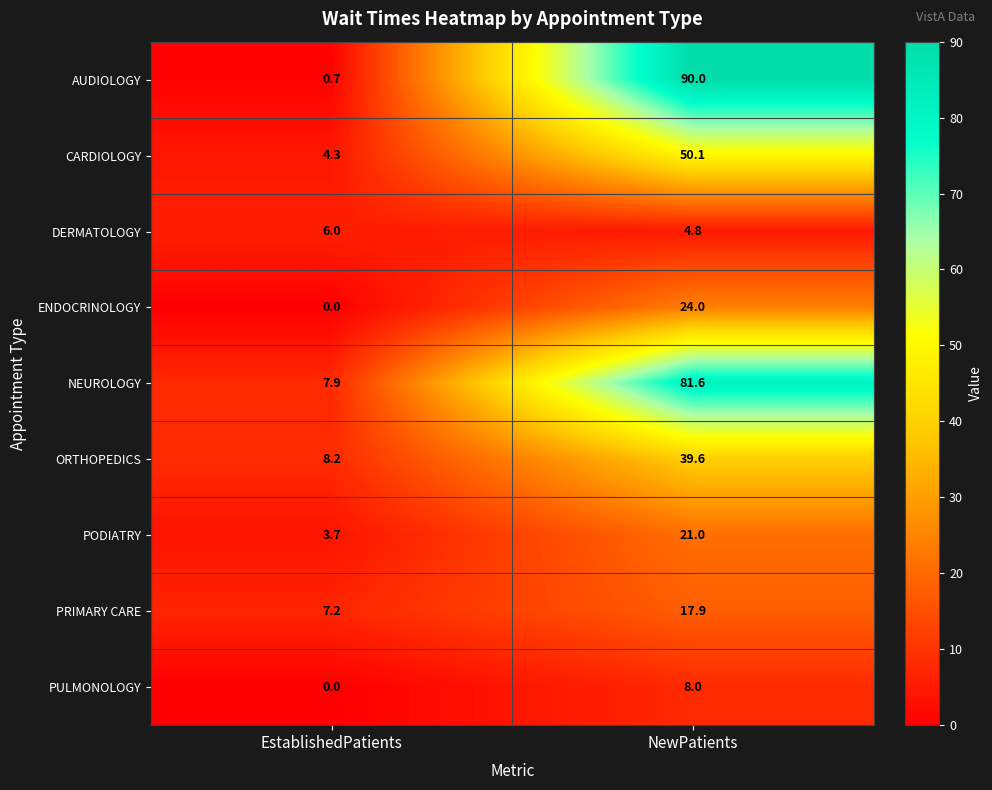

Between EstablishedPatients and NewPatients, which series saw the biggest shift?

AUDIOLOGY